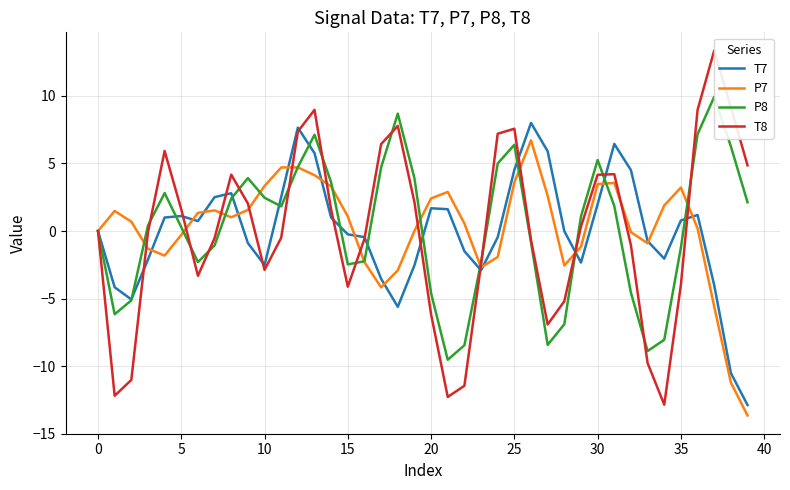

Is this an area chart (filled region under the line)?

No